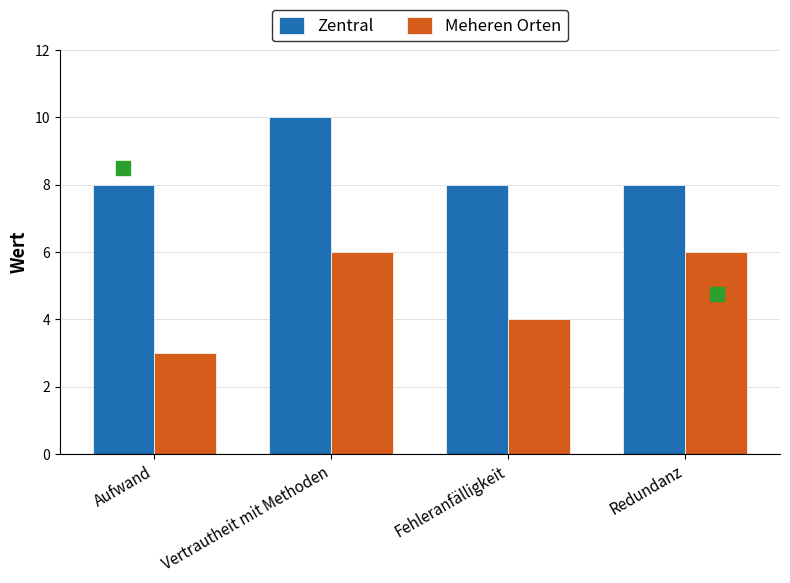

Is the value of Zentral at Fehleranfälligkeit greater than the value of Meheren Orten at Aufwand?

Yes